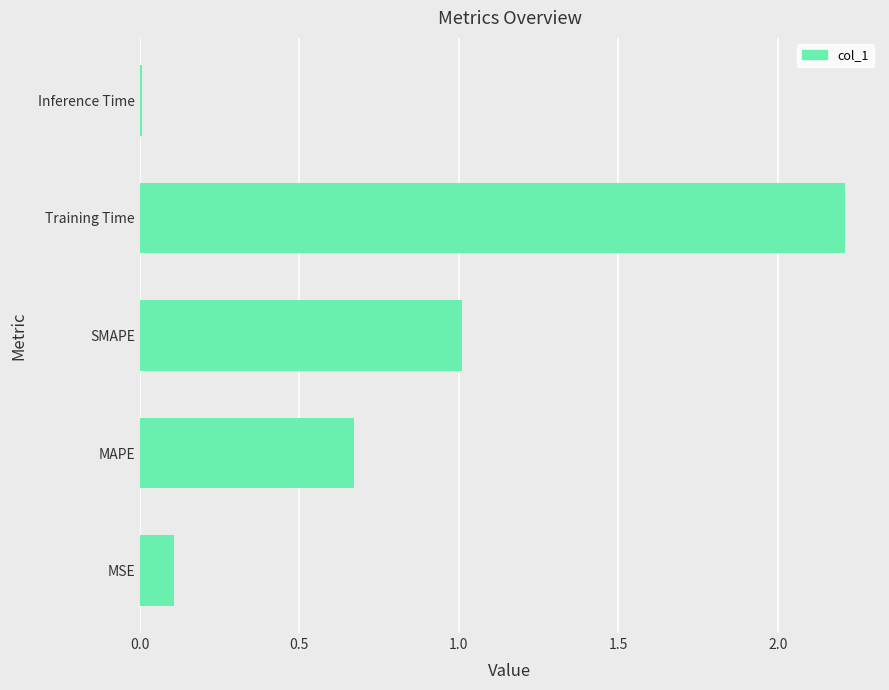

What is the difference between the second highest and second lowest values?

0.9